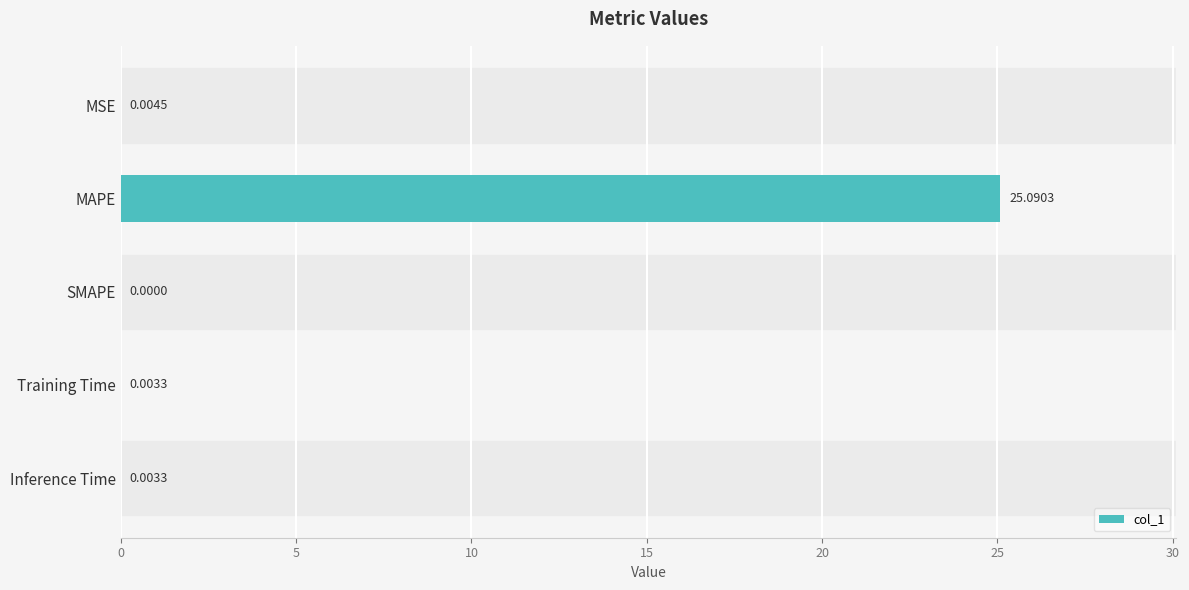

Where is the data nearest to the value 12?

MSE